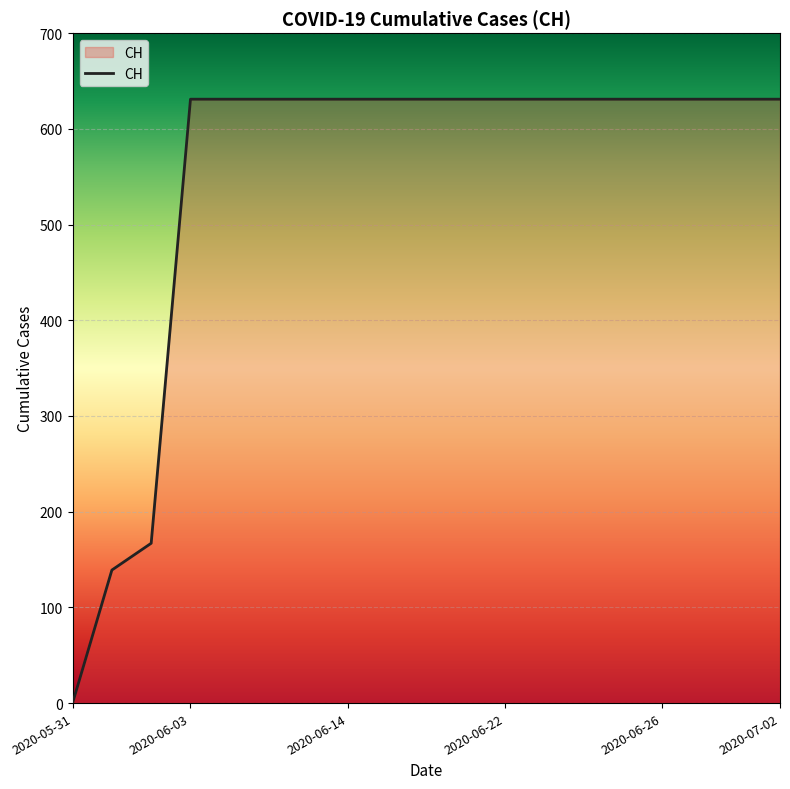

How many lines are shown in the chart?

1